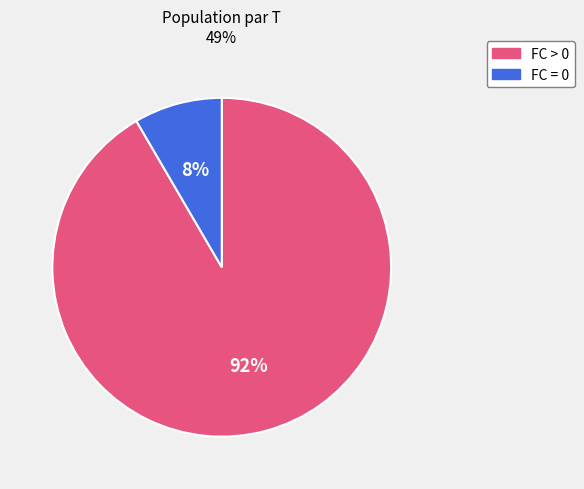

Is there a majority slice in this chart?

Yes